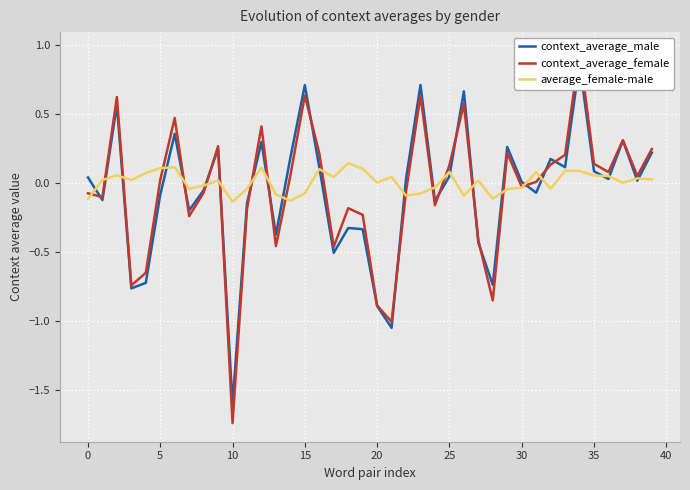

True or false: context_average_male has a value of 0.1 at 35.

True